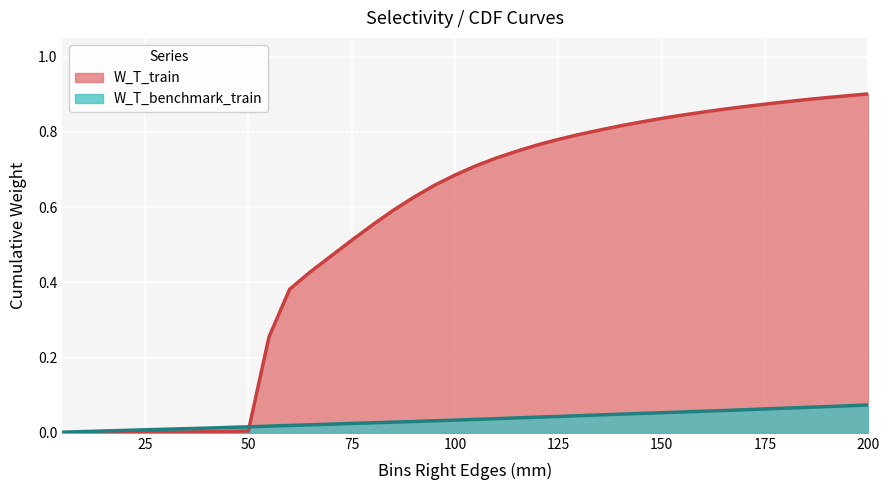

The W_T_train series shows 0.0 at 30. True or false?

True